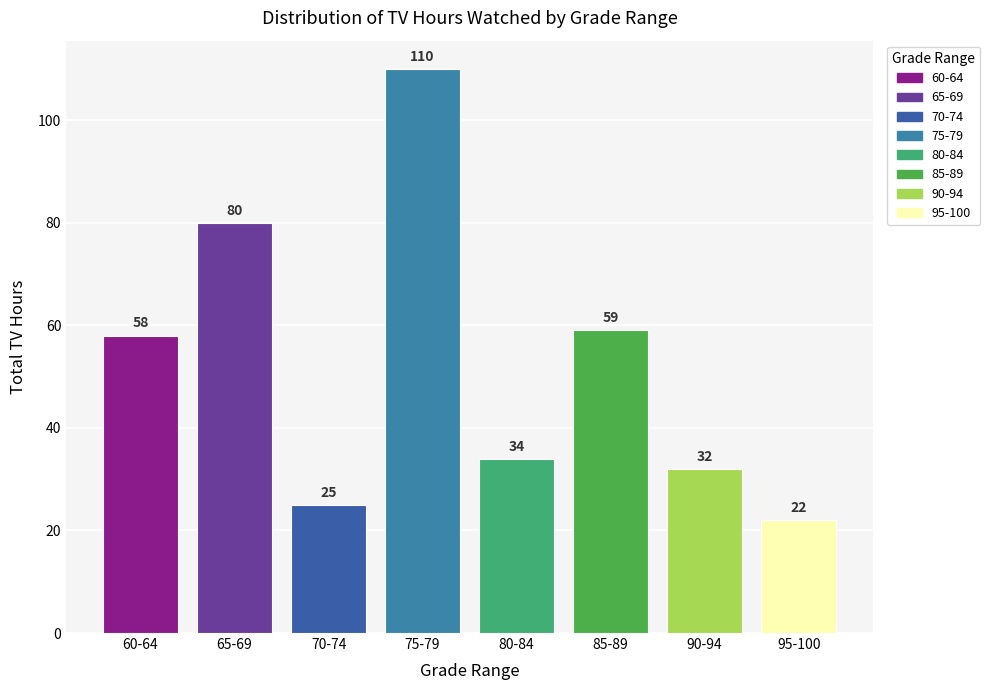

How many data points are less than 58?

4